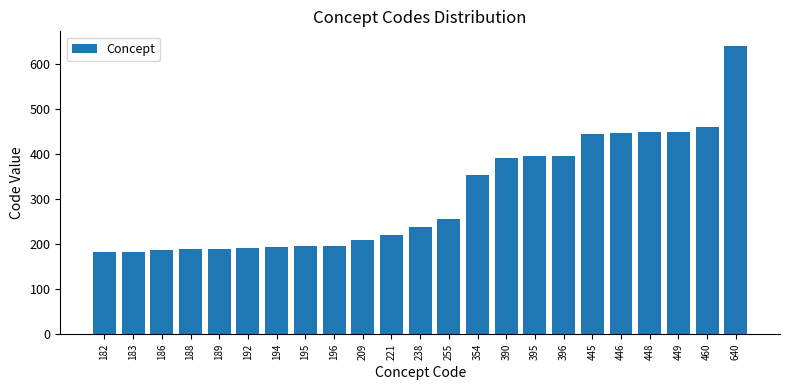

What is the sum of all values?

7051